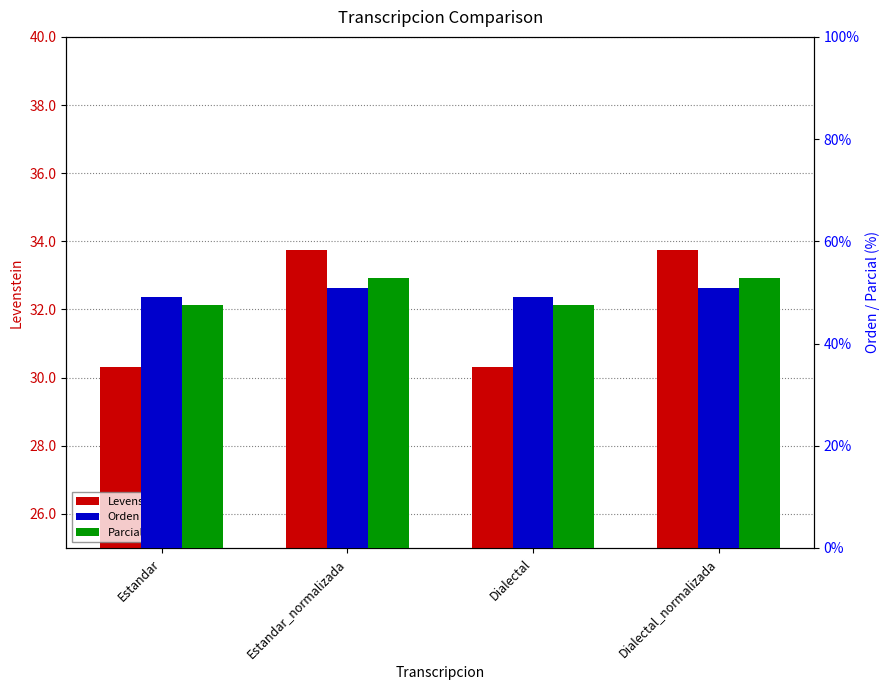

The value of Levenstein at Estandar_normalizada is 33.7. True or false?

True